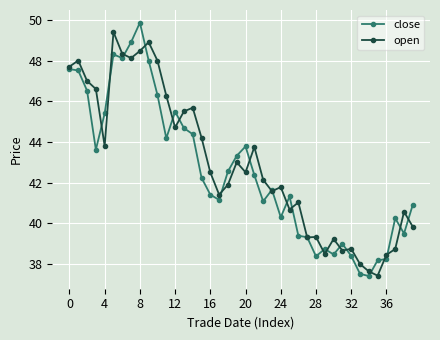

What is the greatest value displayed?

49.9